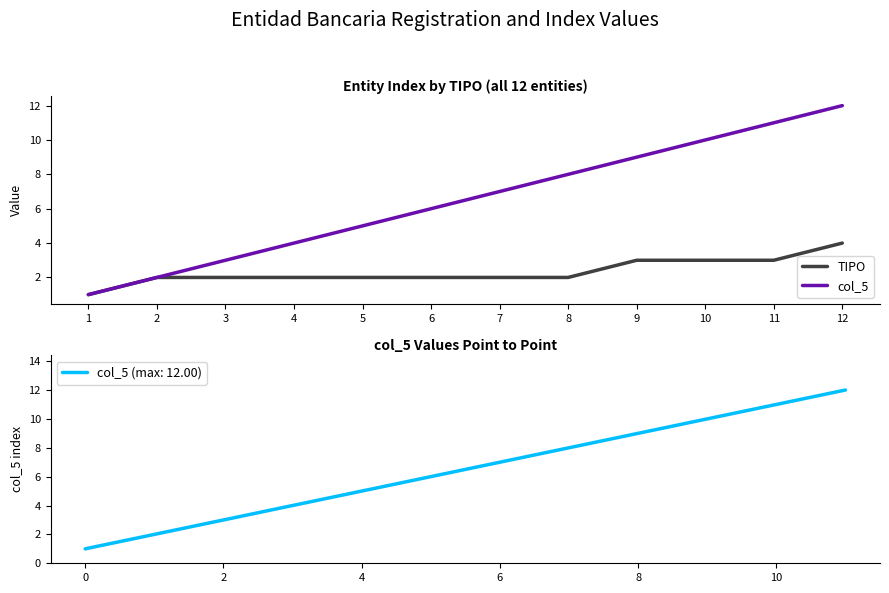

What is the sum of all TIPO values?

28